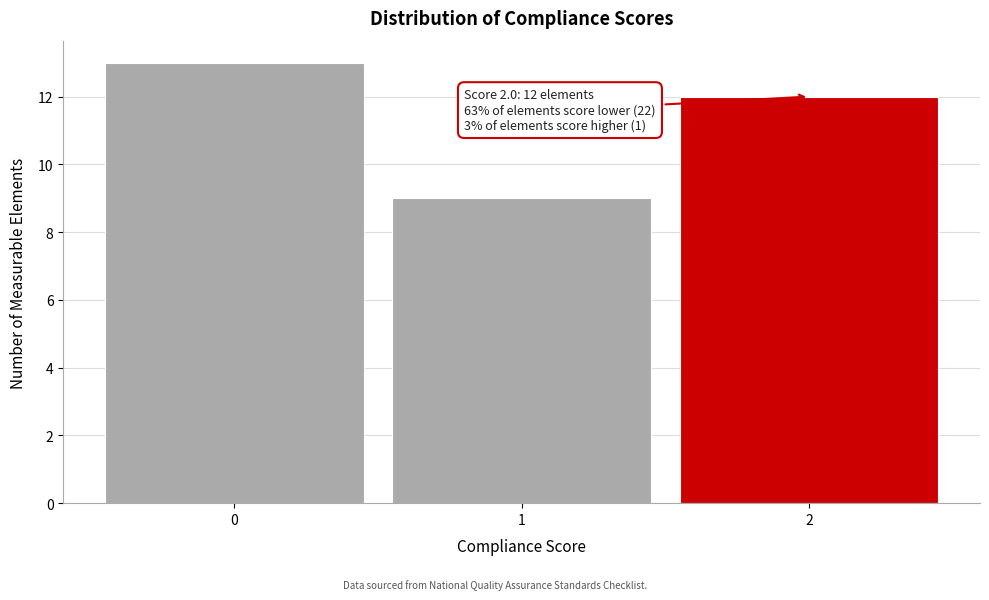

Reading left to right, what are all the values shown in this chart?

13	9	12